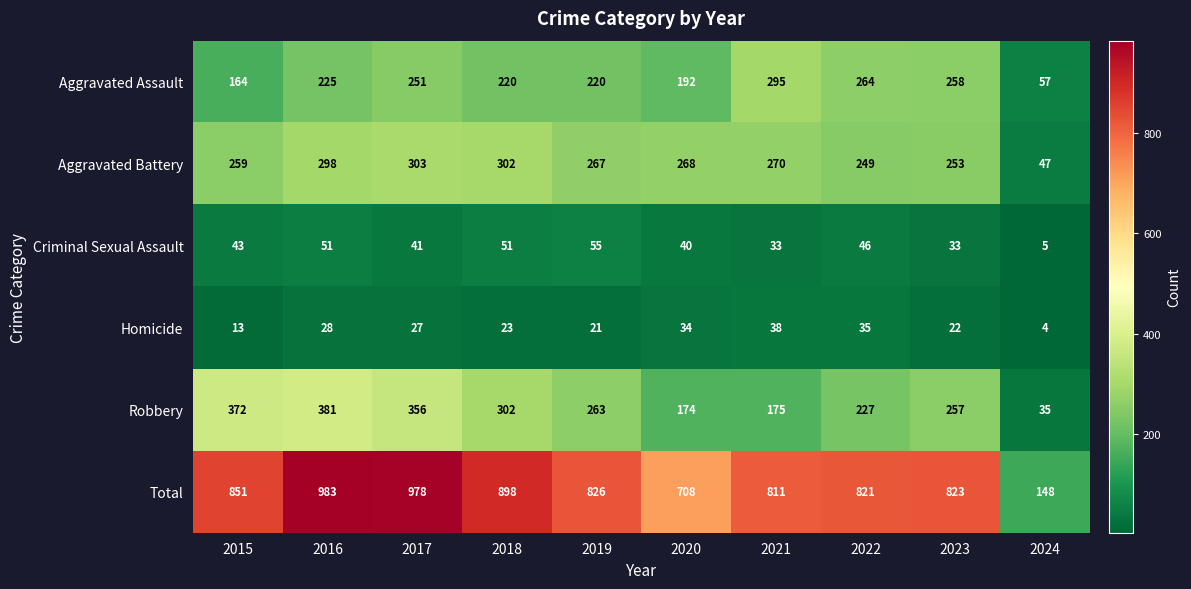

At 2024, list the series in order from smallest to largest.

Homicide, Criminal Sexual Assault, Robbery, Aggravated Battery, Aggravated Assault, Total